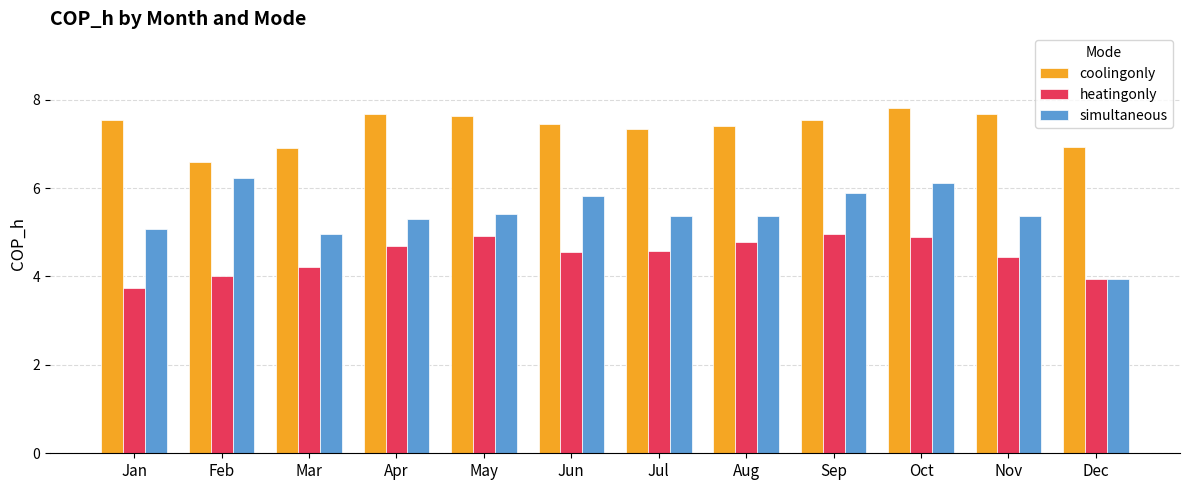

What is the total value across all series at Jul?

17.3